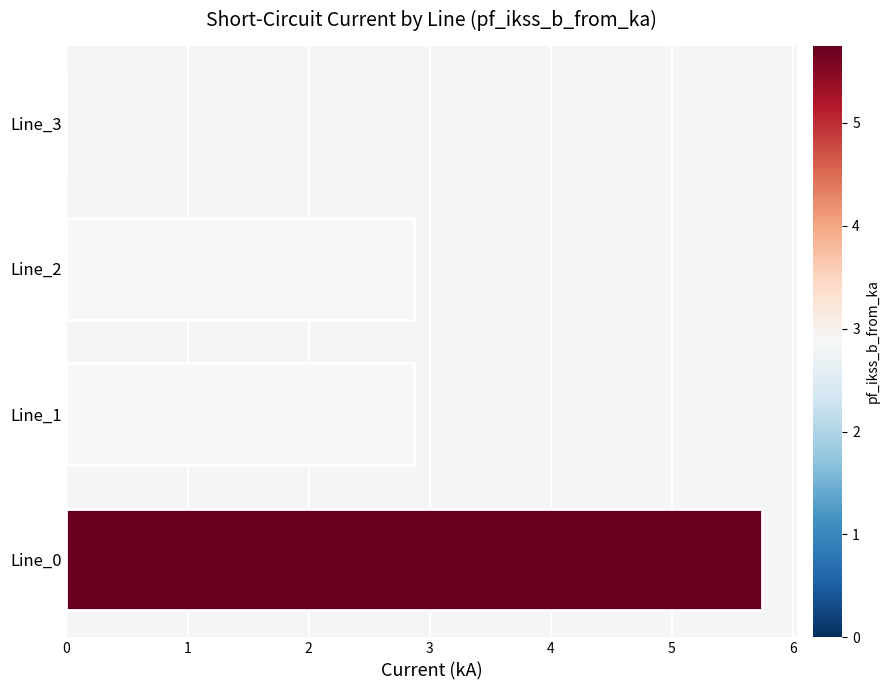

How many distinct data groups are displayed?

1